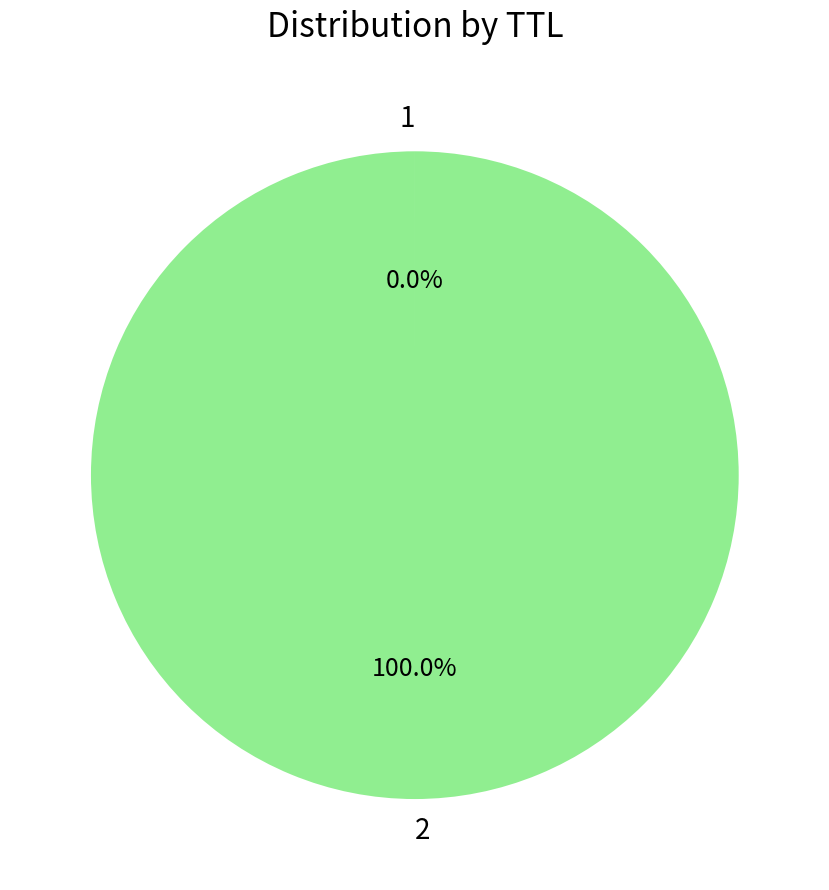

Is there any slice that represents more than half of the pie?

Yes